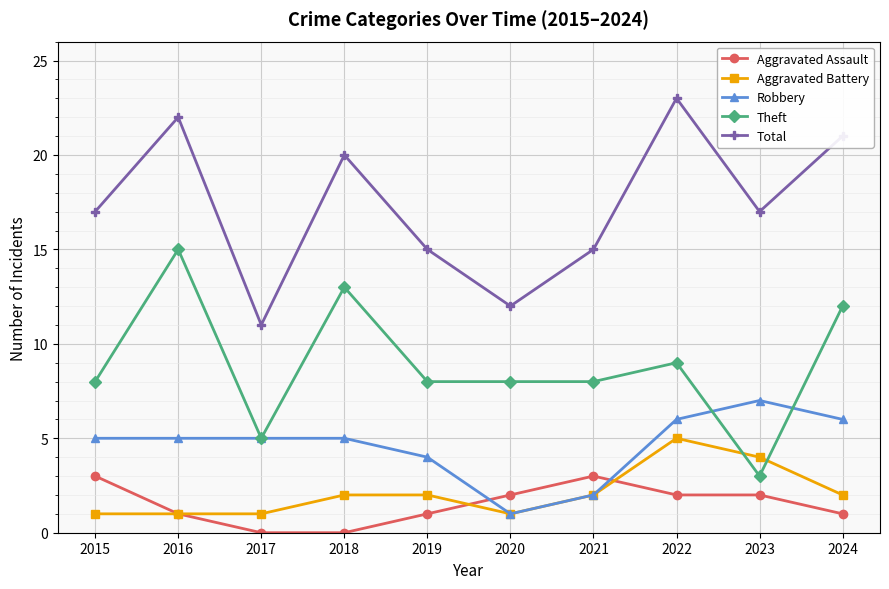

In Total, how many points are lower than both neighbors (excluding endpoints)?

3